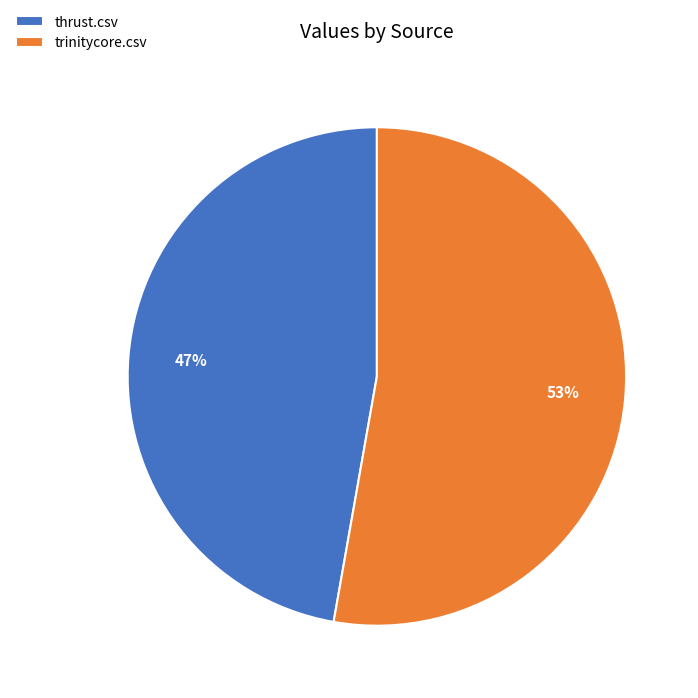

Which slice is the smallest?

thrust.csv